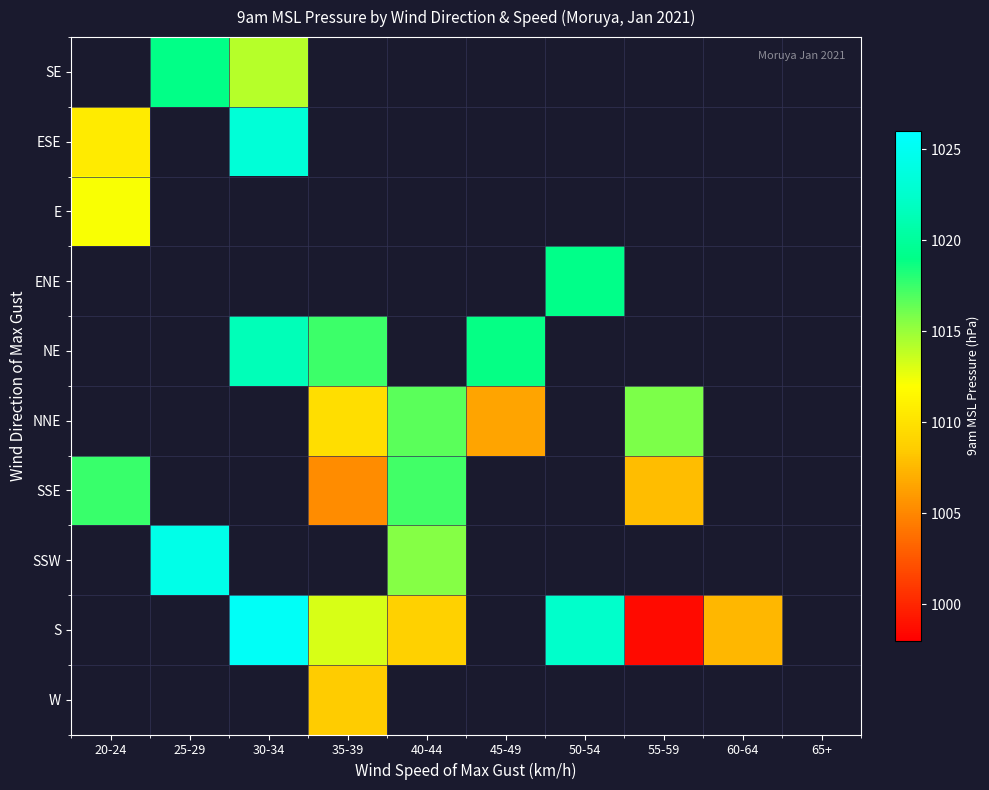

Which label corresponds to the smallest value in the chart?

55-59